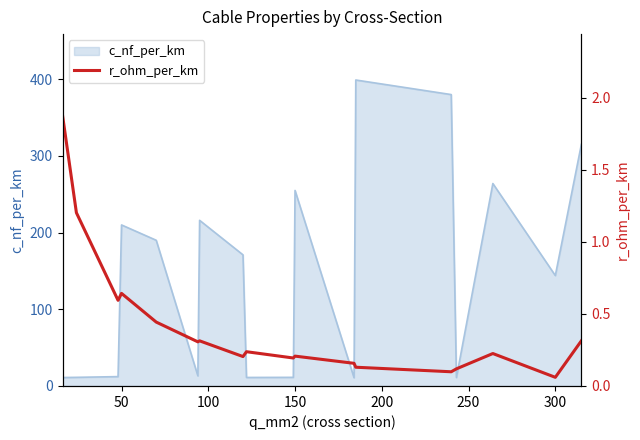

At which label is c_nf_per_km closest to 204?

50